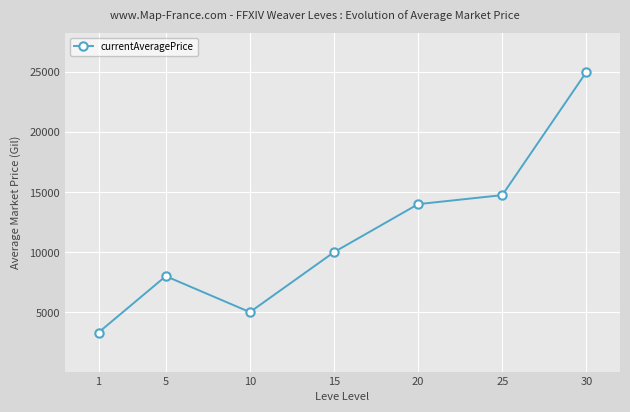

Is this an area chart (filled region under the line)?

No